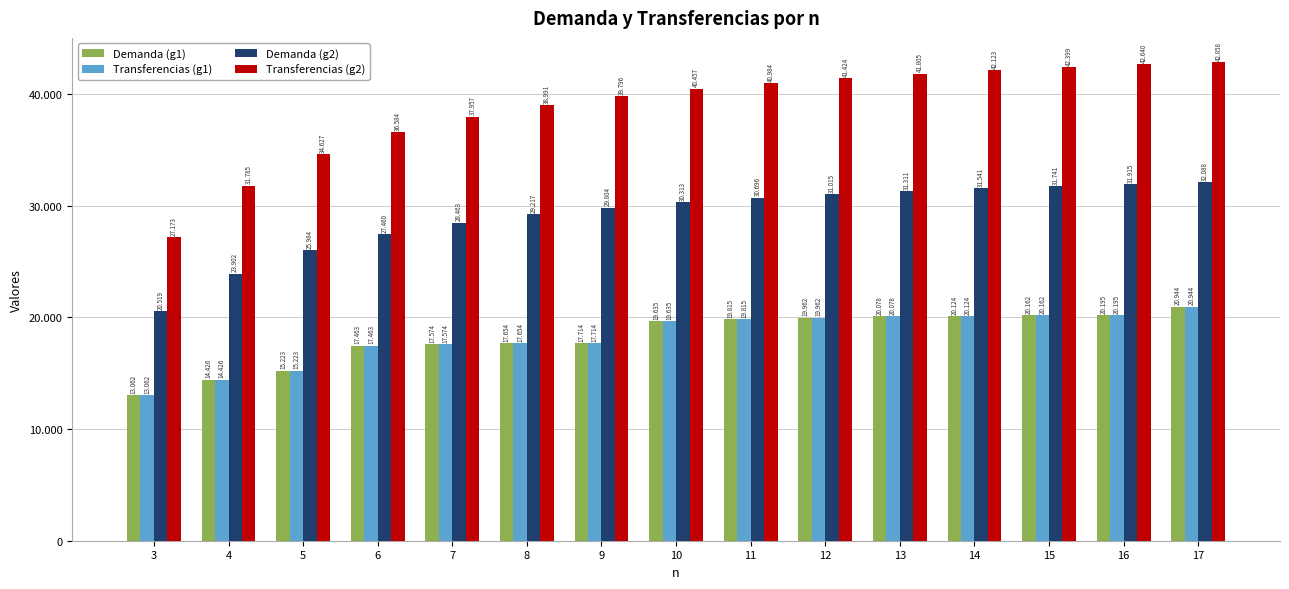

Are the bars horizontal?

No